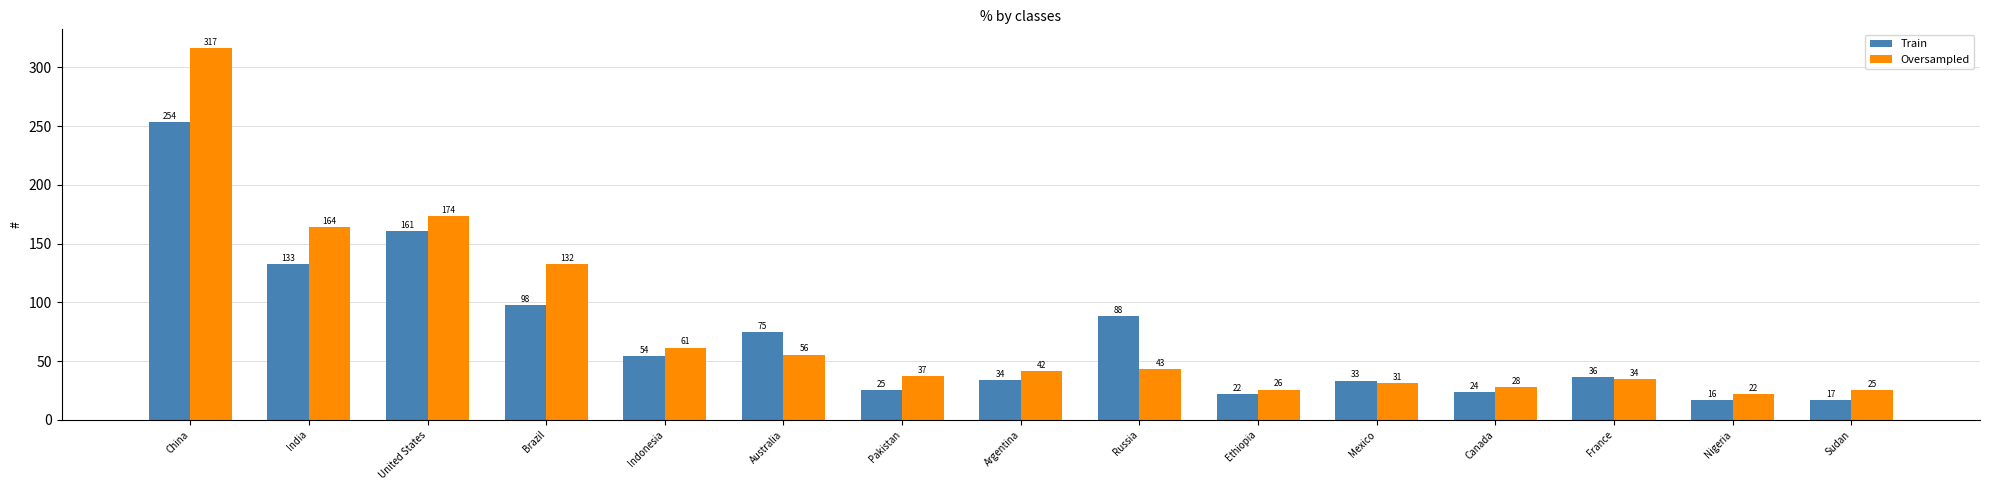

What is the total value across all series at Russia?

131.0